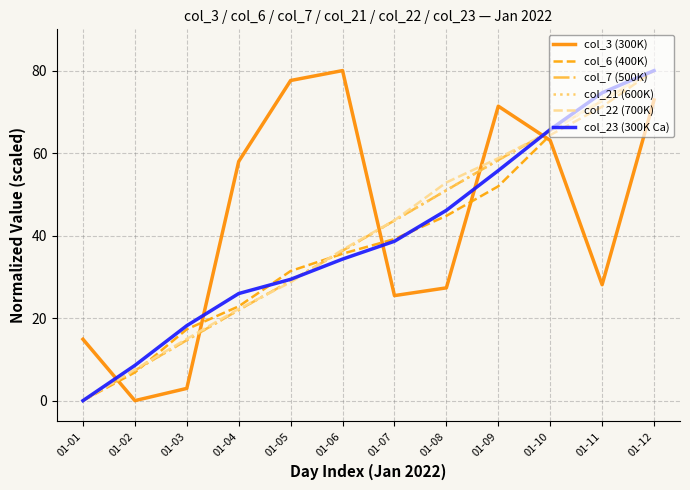

Does the chart have visible grid lines?

Yes